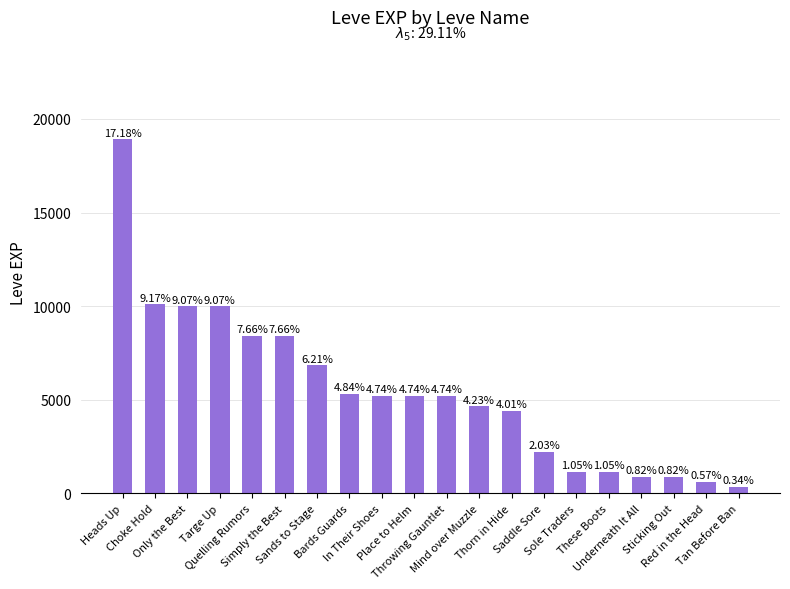

How many bars are there in total?

20